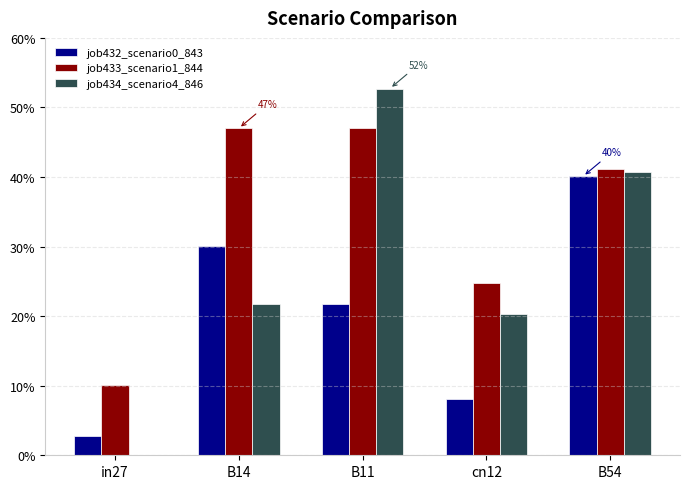

Which series has the widest spread of values?

job434_scenario4_846